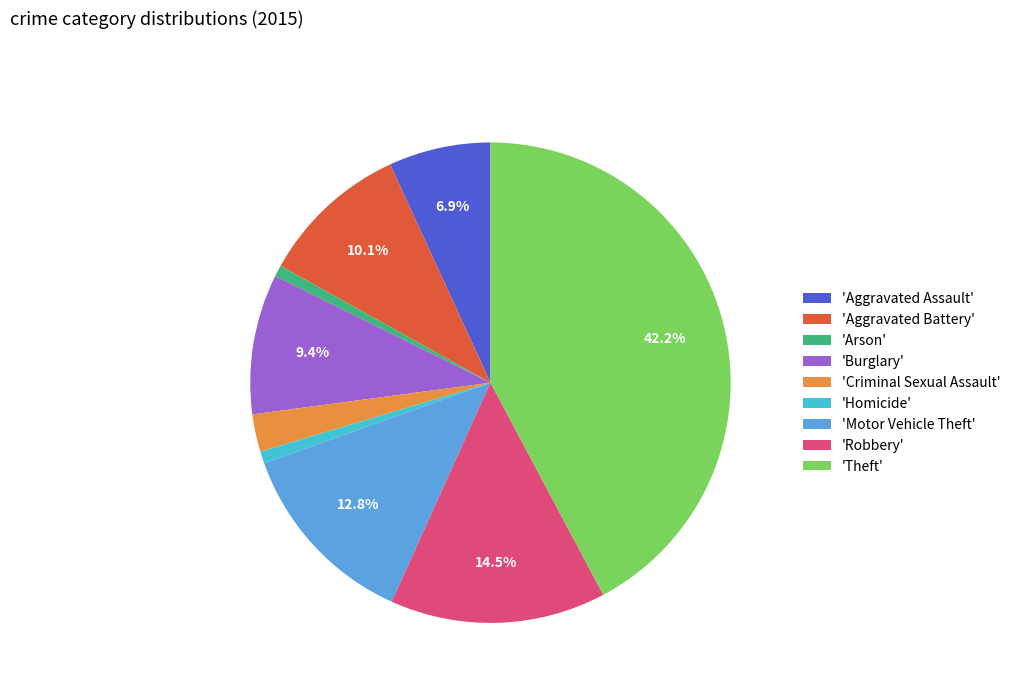

Is there any slice that represents more than half of the pie?

No